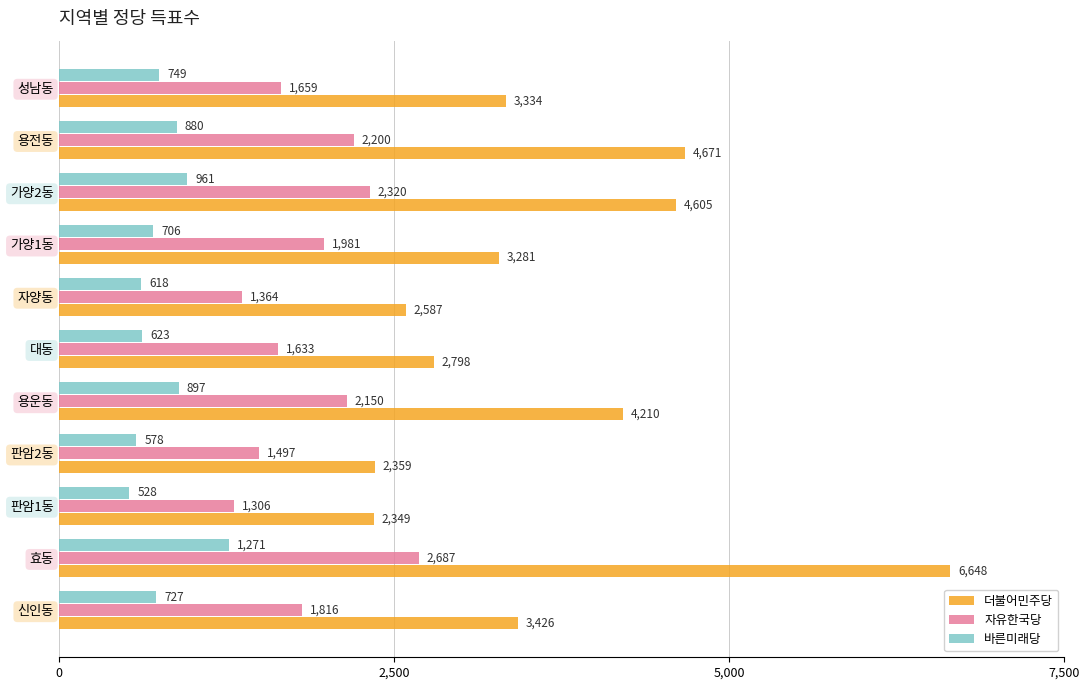

What is the highest value of the 더불어민주당 series?

6648